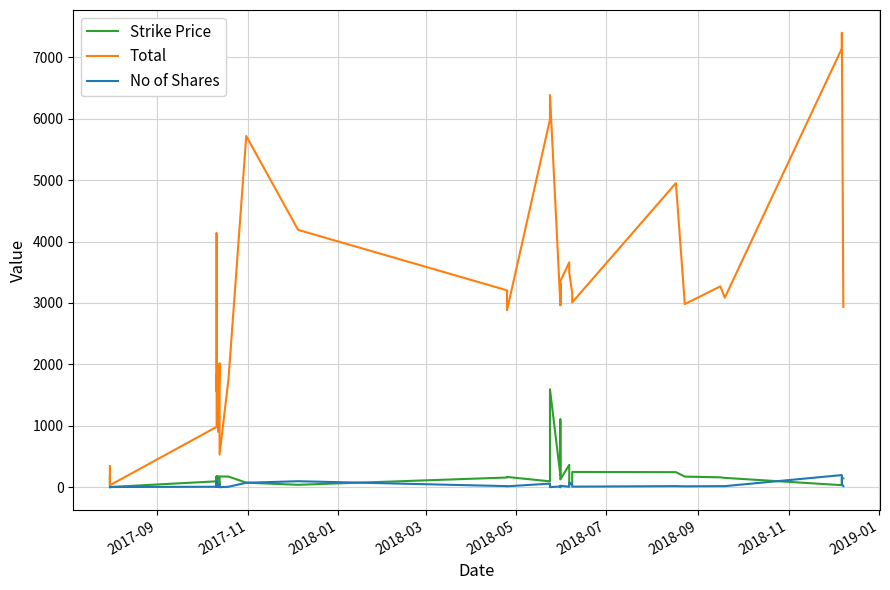

How many data points does each series have?

35